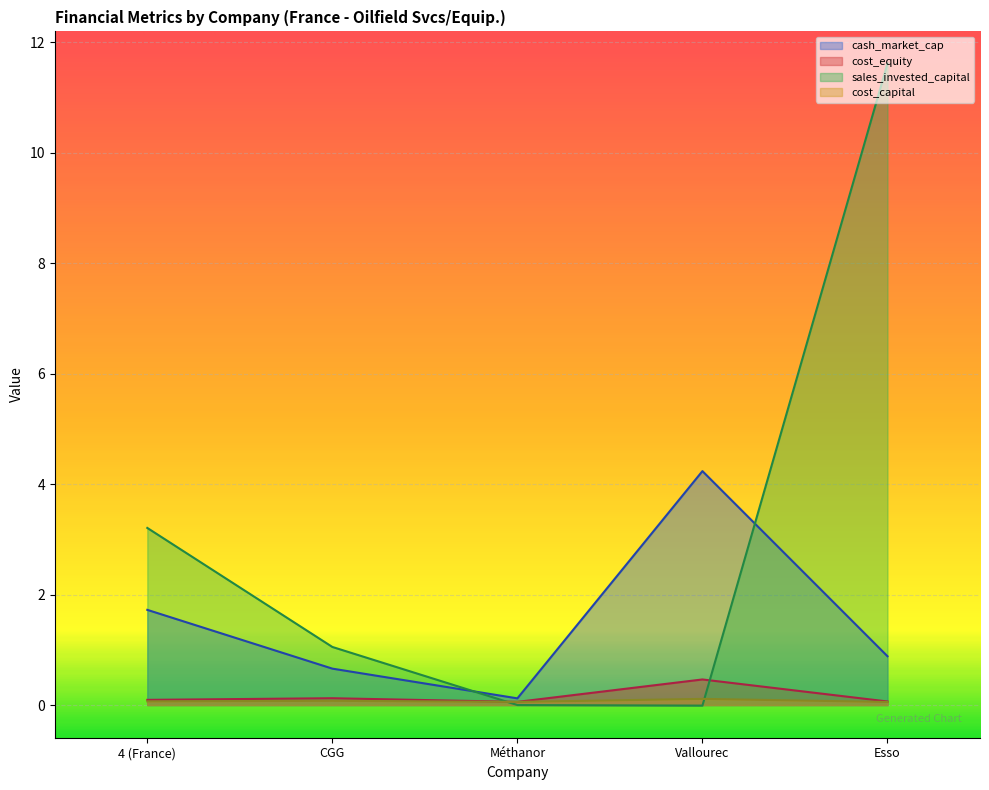

What is the average value of the cost_capital series?

0.1